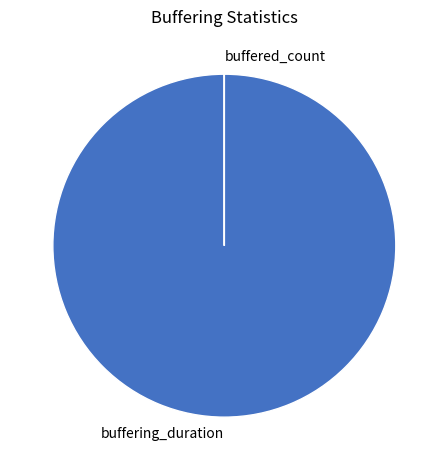

Does any single category account for the majority?

Yes